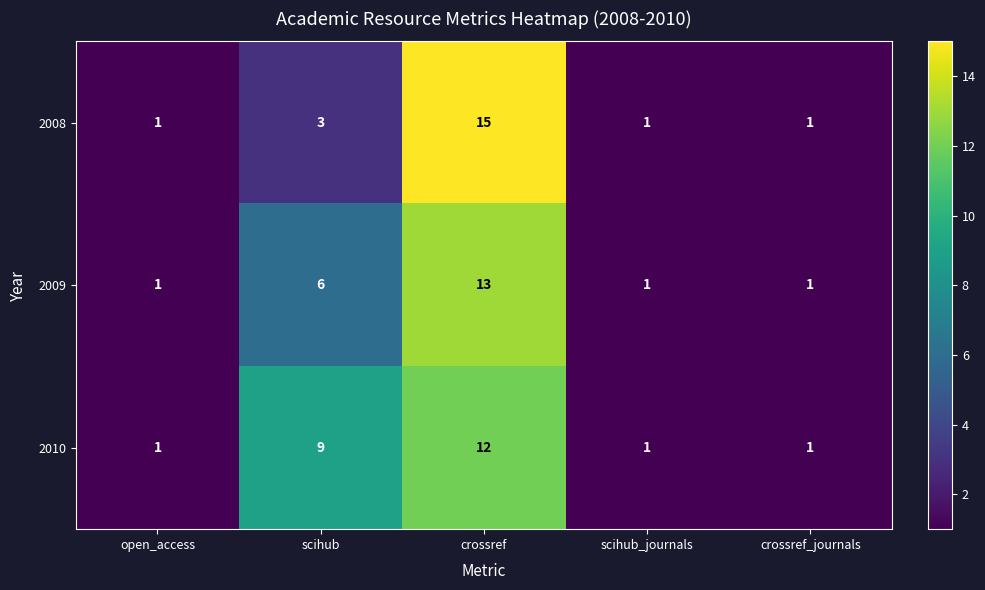

Which series has the widest spread of values?

2008